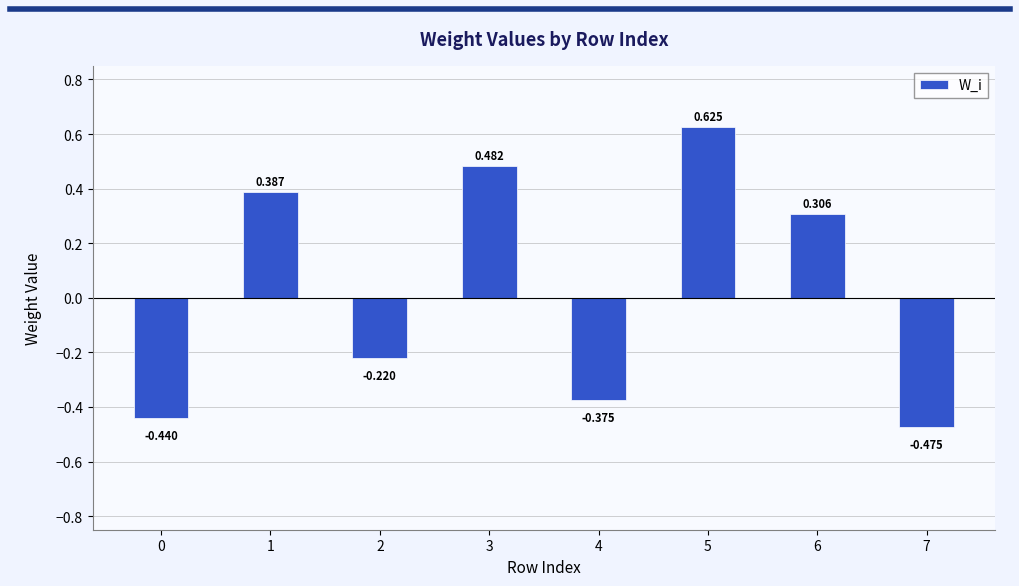

Read the value at 3.

0.5